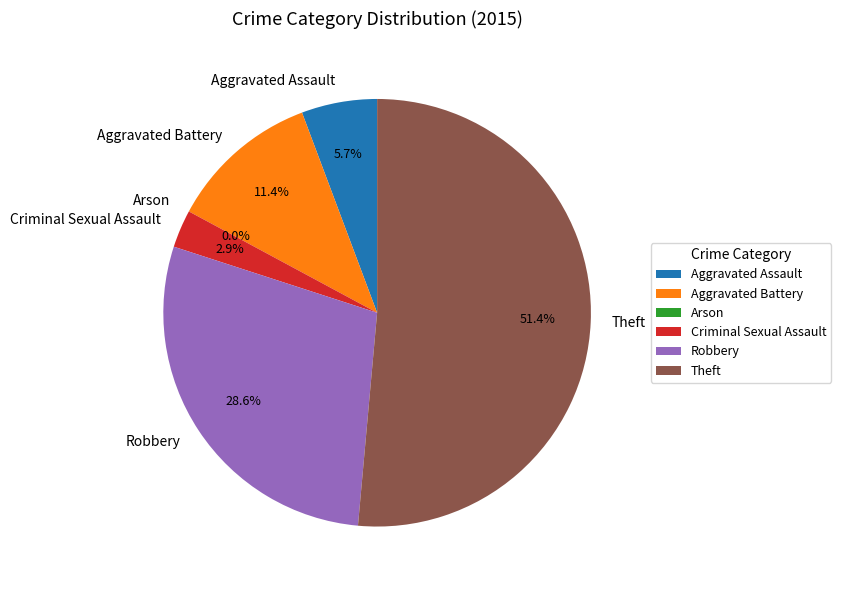

To the nearest percent, what is the combined percentage of Criminal Sexual Assault and Arson?

3%